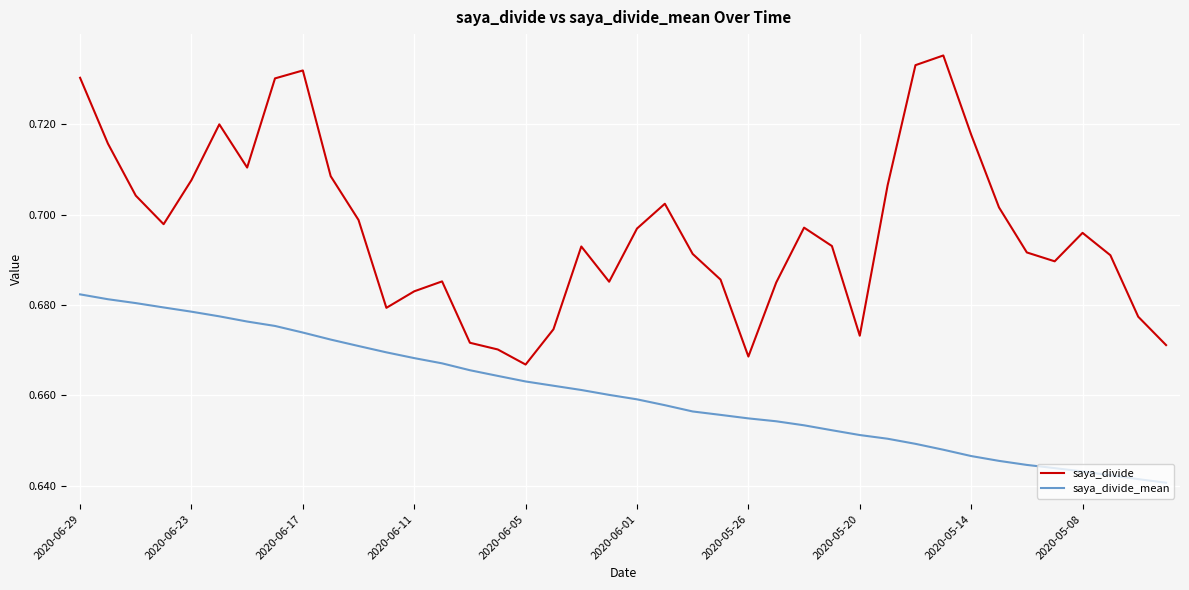

True or false: saya_divide_mean and saya_divide intersect in this chart.

False